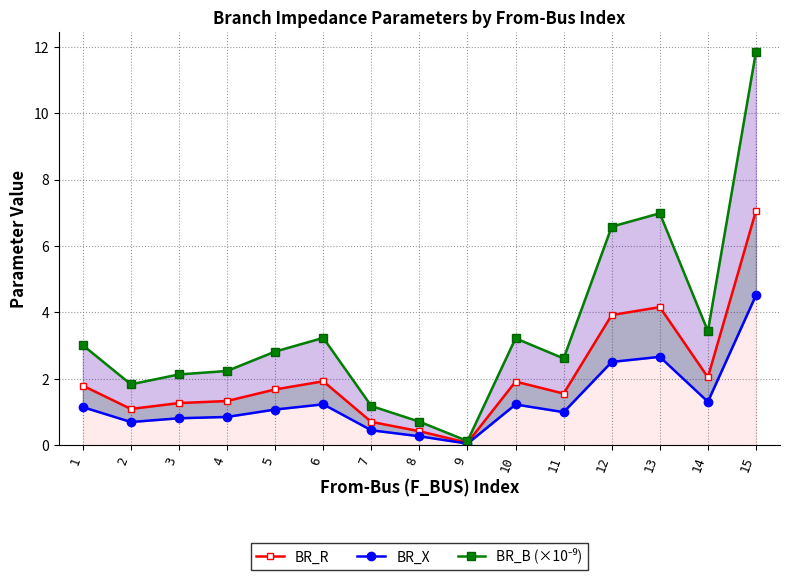

Reading right to left, list all the values displayed in this chart.

BR_R: 7.1	2.0	4.2	3.9	1.6	1.9	0.1	0.4	0.7	1.9	1.7	1.3	1.3	1.1	1.8
BR_X: 4.5	1.3	2.7	2.5	1.0	1.2	0.0	0.3	0.5	1.2	1.1	0.9	0.8	0.7	1.1
BR_B (×10⁻⁹): 11.8	3.4	7.0	6.6	2.6	3.2	0.1	0.7	1.2	3.2	2.8	2.2	2.1	1.8	3.0